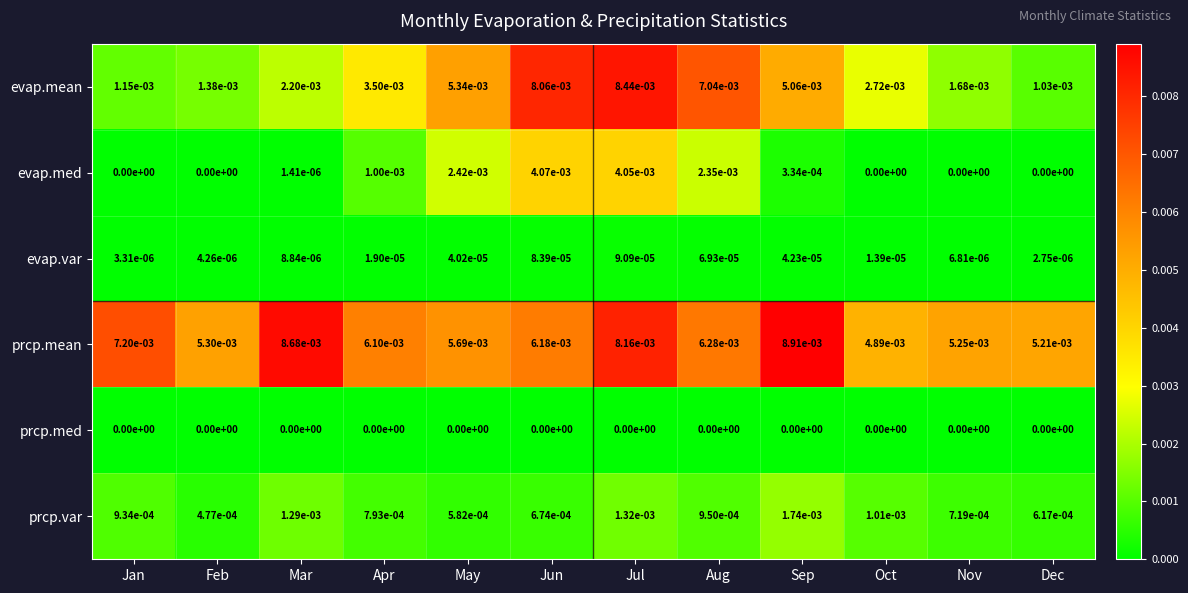

List the series in order of their peak value, lowest first.

prcp.med, evap.var, prcp.var, evap.med, evap.mean, prcp.mean